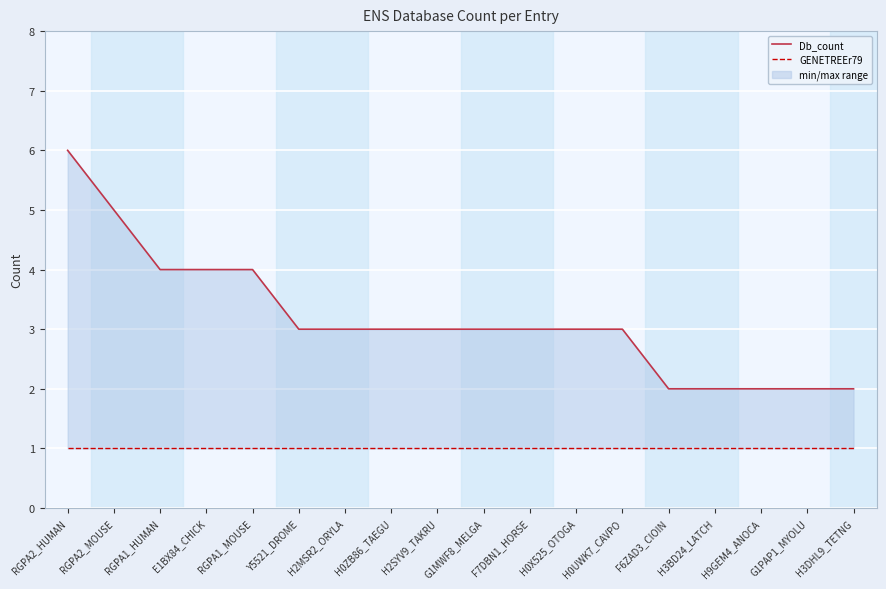

Is it true that GENETREEr79 equals 1 at G1PAP1_MYOLU?

True